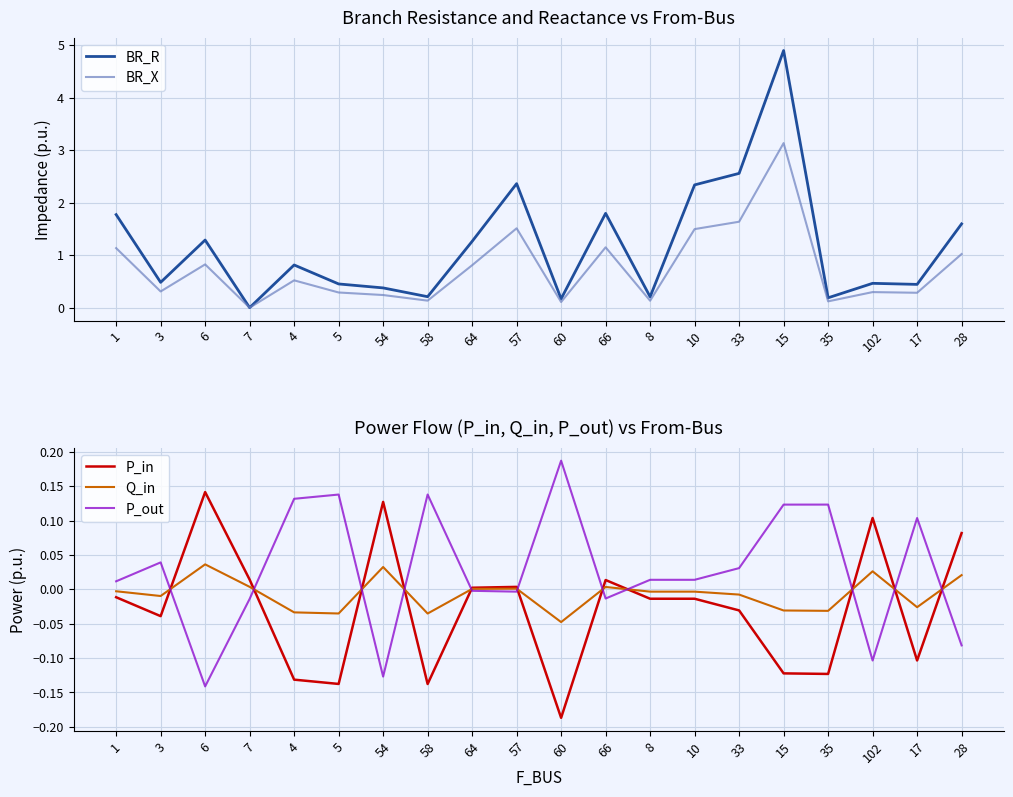

Is it true that P_out equals 0.1 at 3?

False